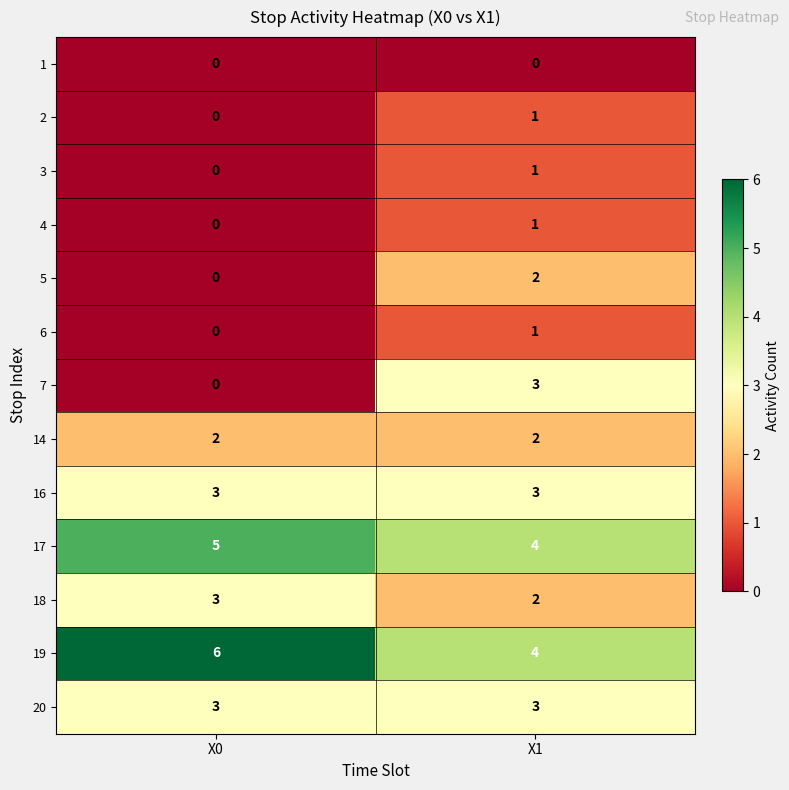

What is the sum of all 16 values?

6